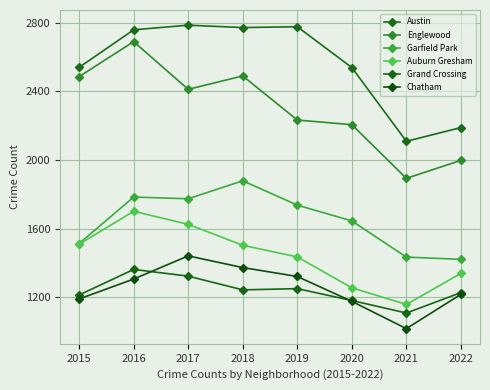

How many values in the Englewood series are below 2412?

4